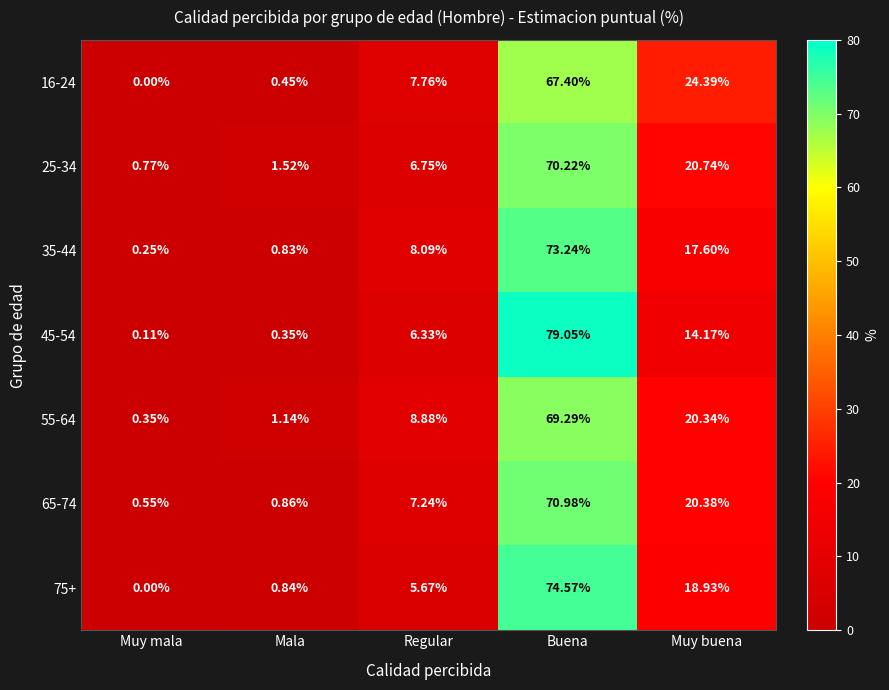

At which label does 35-44 first exceed 8?

Regular